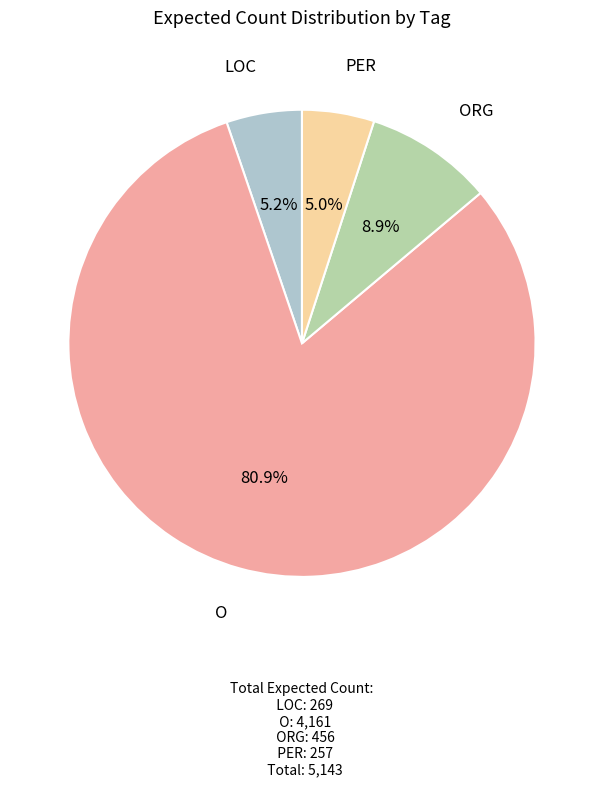

How many segments does this pie chart have?

4